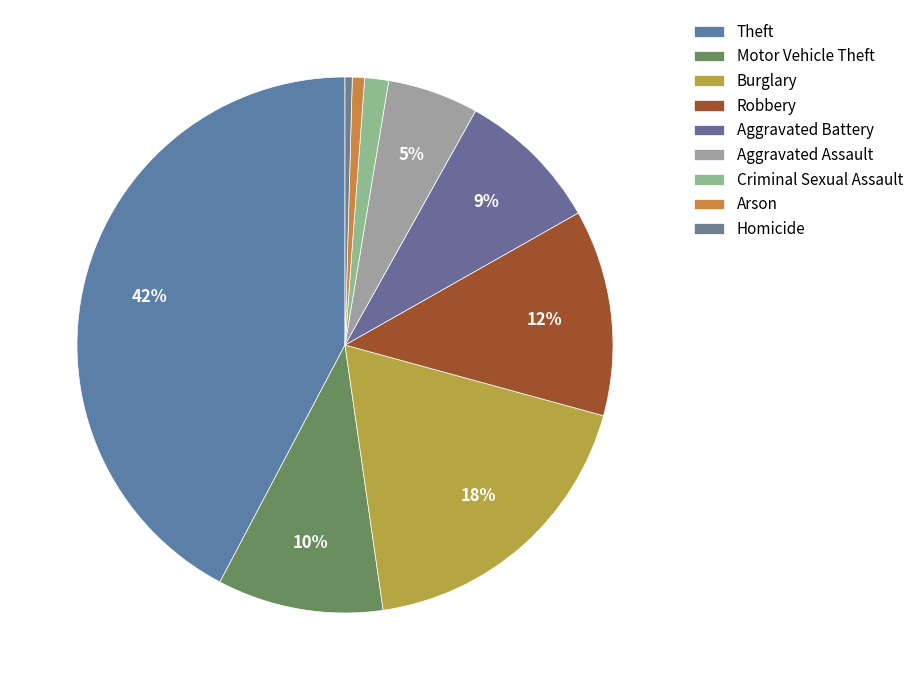

Is Motor Vehicle Theft the majority of the pie?

No